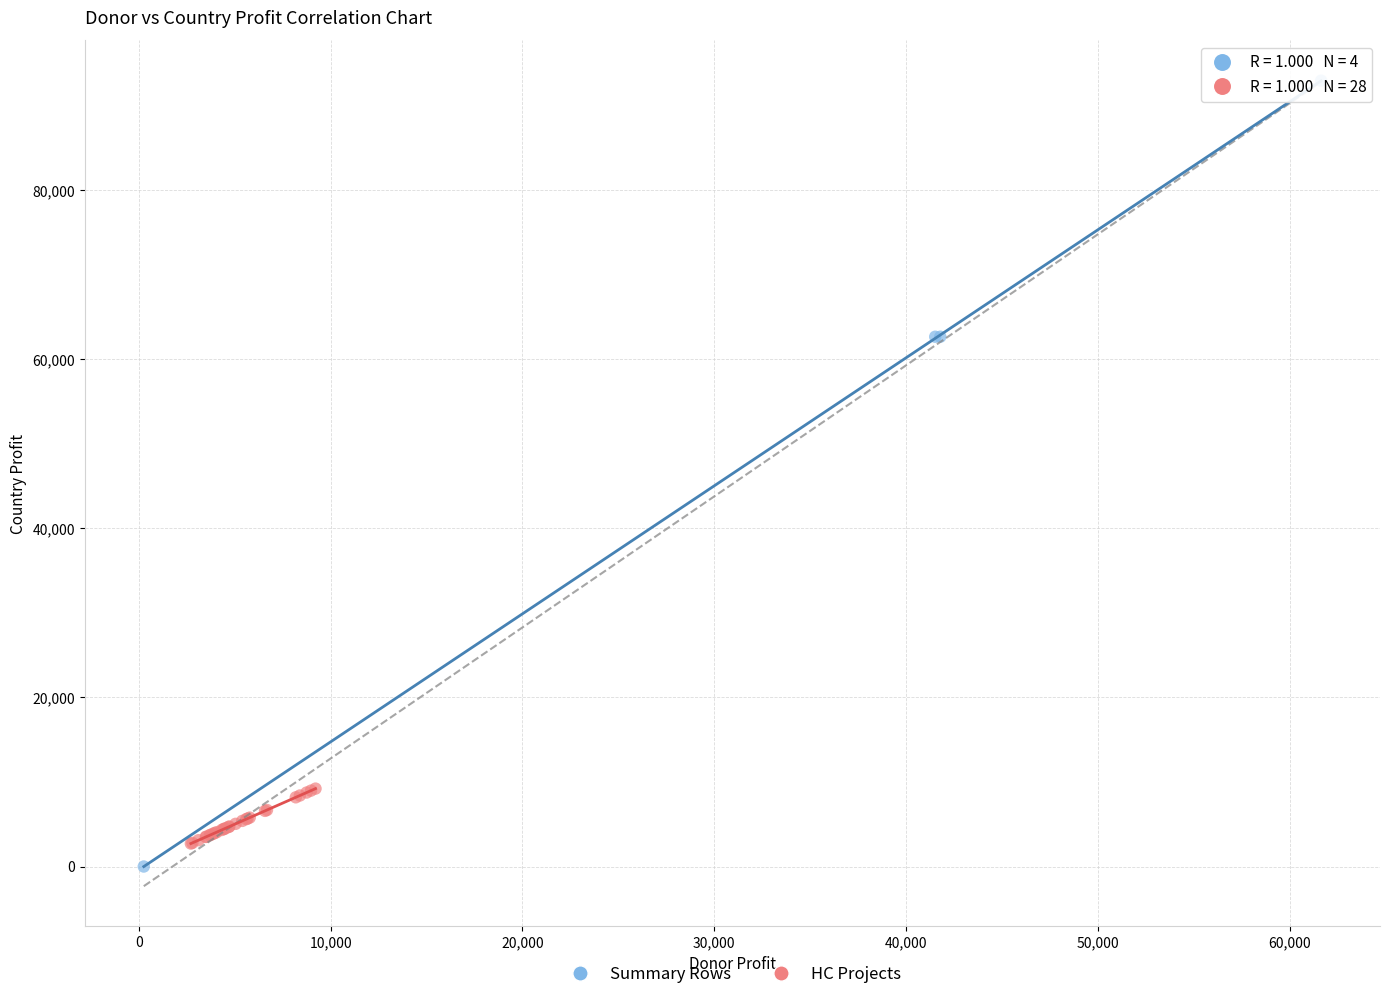

Which series contains the highest Y value?

Summary Rows